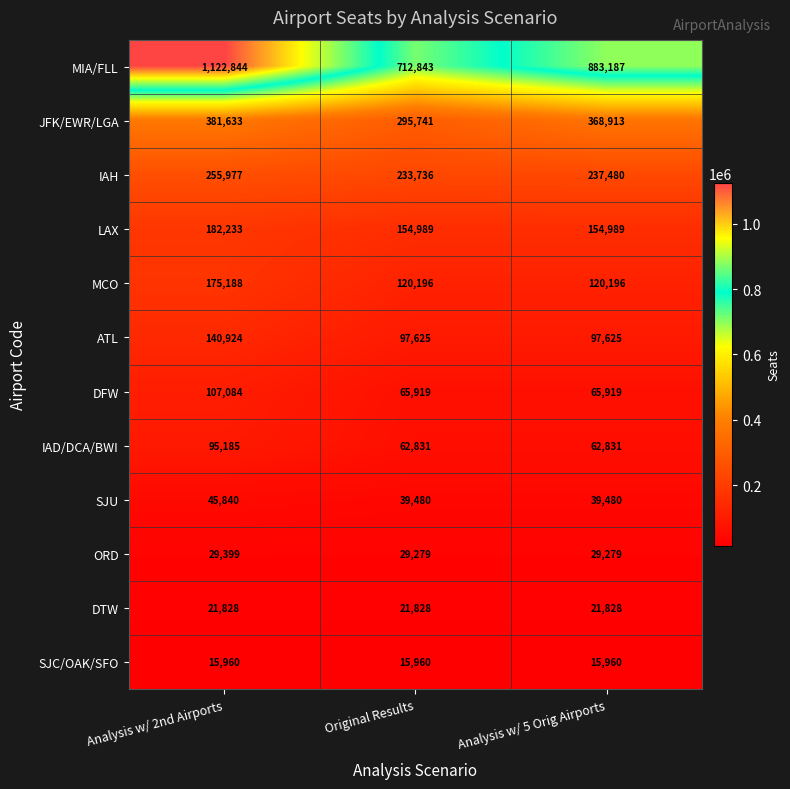

What is the difference between the maximum and minimum values in the JFK/EWR/LGA series?

85892